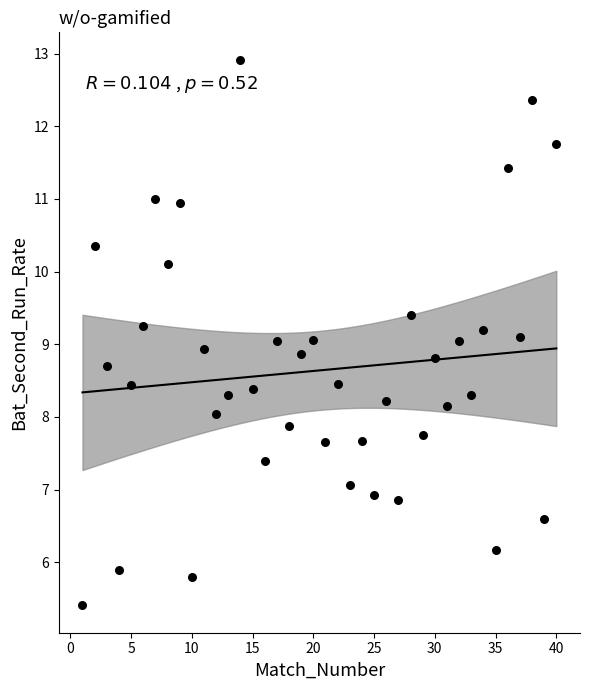

What is the range of Y values (max minus min)?

7.5